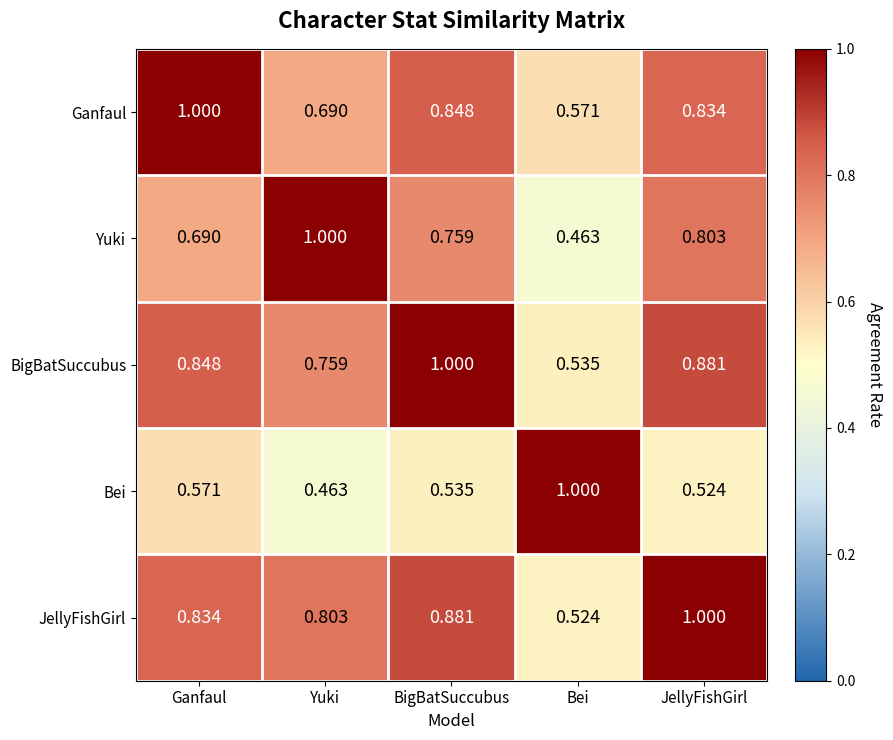

List the labels in order of Bei value, smallest first.

Yuki, JellyFishGirl, BigBatSuccubus, Ganfaul, Bei